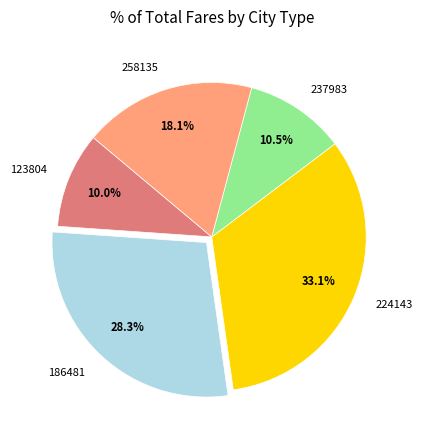

Which slice is the smallest?

123804